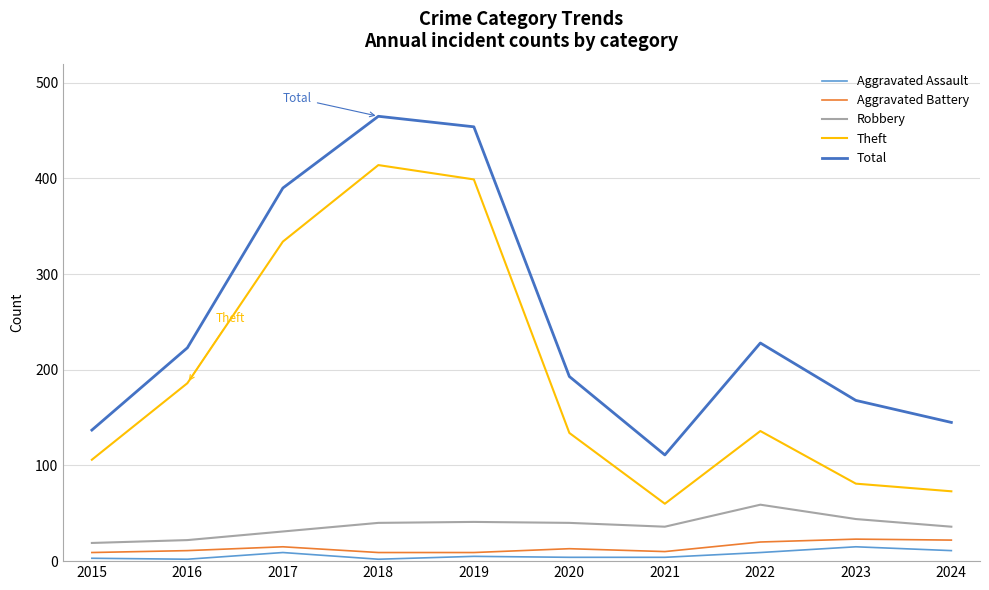

How many lines are shown in the chart?

5